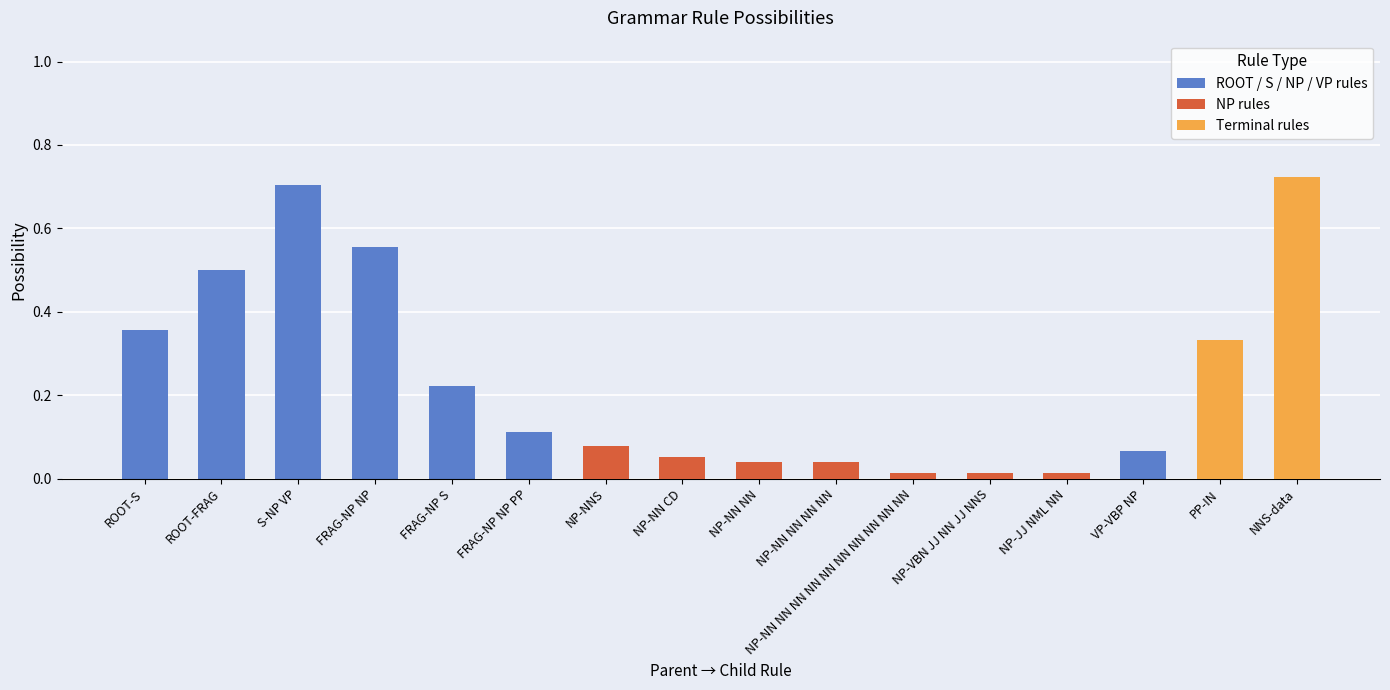

Reading left to right, extract all data points from this chart.

0.4	0.5	0.7	0.6	0.2	0.1	0.1	0.1	0.0	0.0	0.0	0.0	0.0	0.1	0.3	0.7